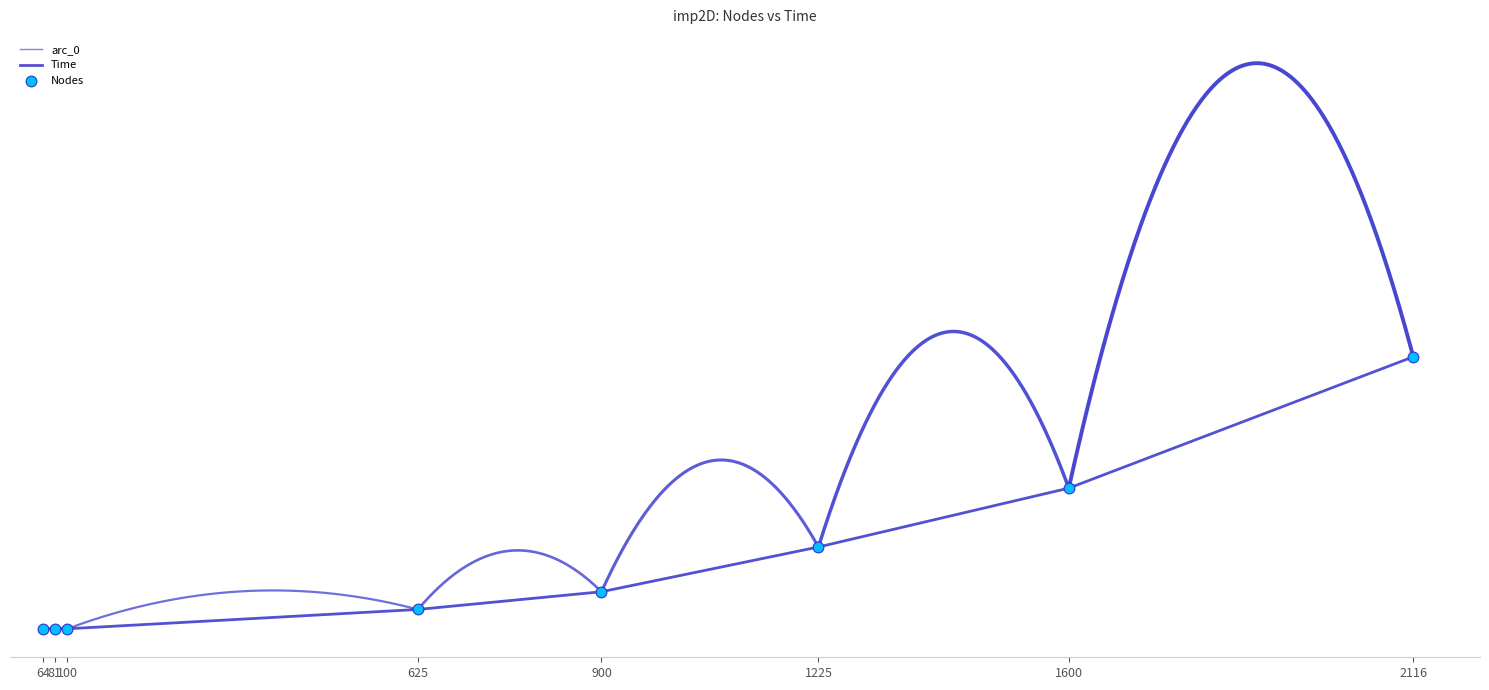

Which has a higher value, 64 or 81?

81